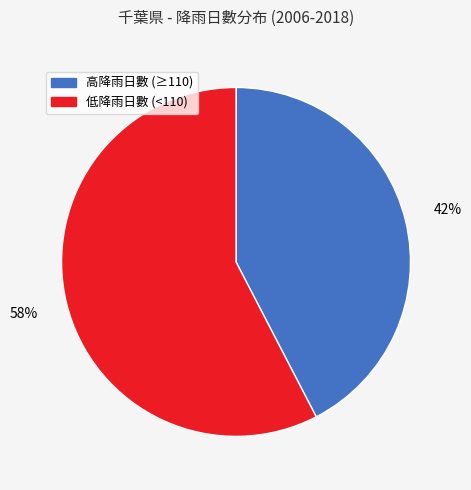

Is there any slice that represents more than half of the pie?

Yes